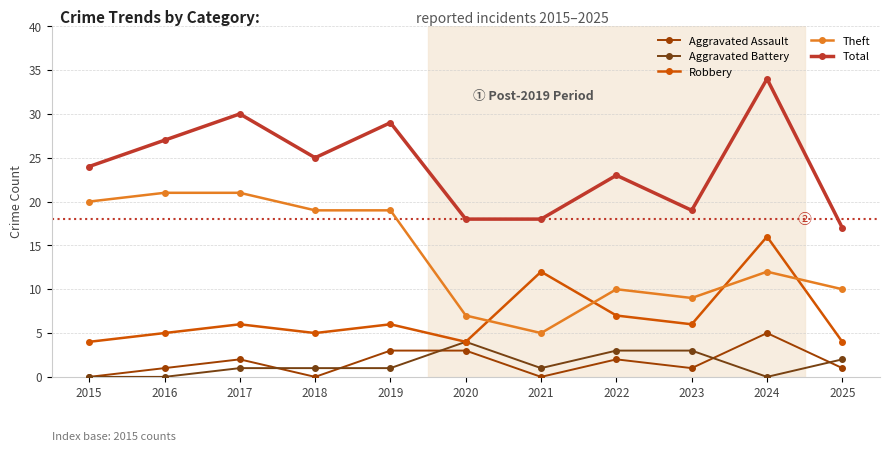

Read the Theft value at 2017.

21